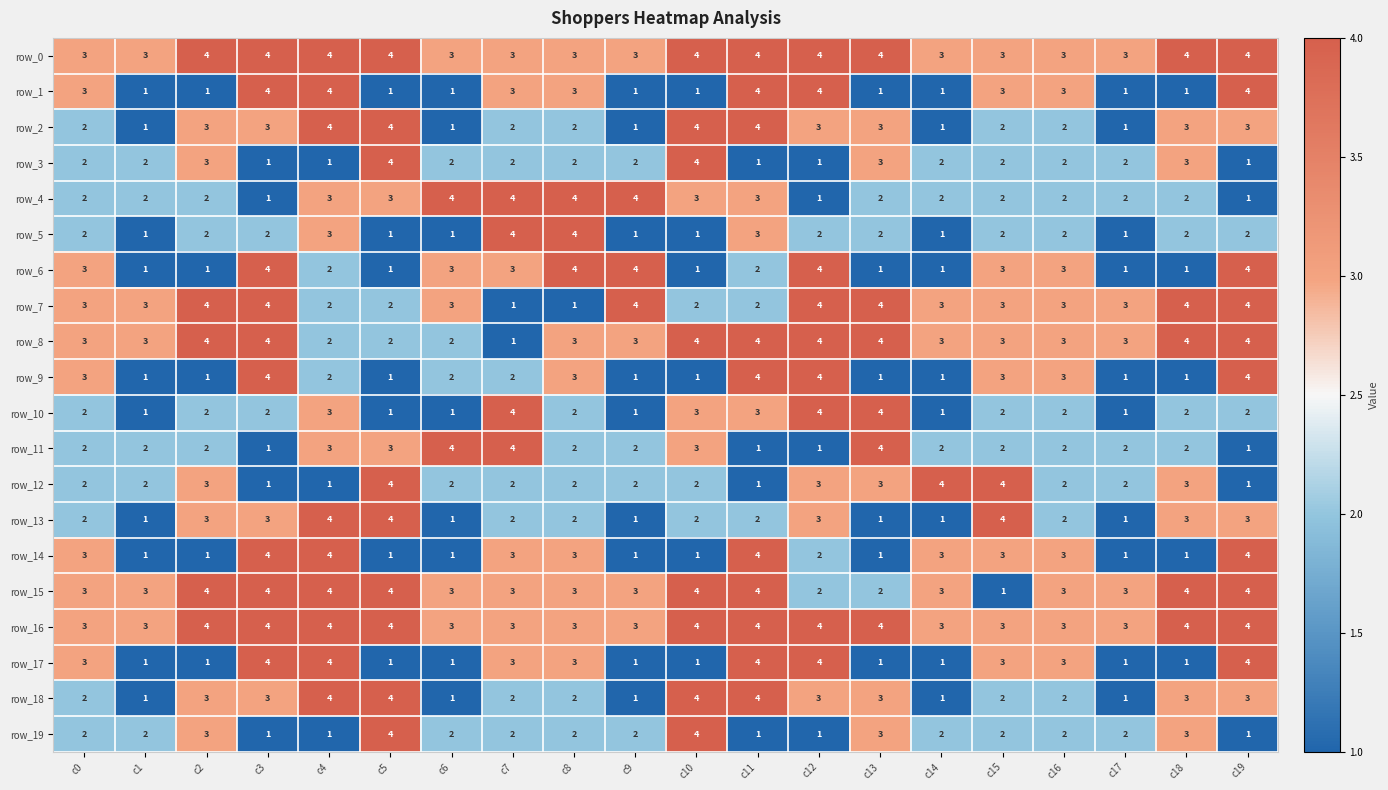

Reading right to left, transcribe all the data shown in this chart.

row_0: 4	4	3	3	3	3	4	4	4	4	3	3	3	3	4	4	4	4	3	3
row_1: 4	1	1	3	3	1	1	4	4	1	1	3	3	1	1	4	4	1	1	3
row_2: 3	3	1	2	2	1	3	3	4	4	1	2	2	1	4	4	3	3	1	2
row_3: 1	3	2	2	2	2	3	1	1	4	2	2	2	2	4	1	1	3	2	2
row_4: 1	2	2	2	2	2	2	1	3	3	4	4	4	4	3	3	1	2	2	2
row_5: 2	2	1	2	2	1	2	2	3	1	1	4	4	1	1	3	2	2	1	2
row_6: 4	1	1	3	3	1	1	4	2	1	4	4	3	3	1	2	4	1	1	3
row_7: 4	4	3	3	3	3	4	4	2	2	4	1	1	3	2	2	4	4	3	3
row_8: 4	4	3	3	3	3	4	4	4	4	3	3	1	2	2	2	4	4	3	3
row_9: 4	1	1	3	3	1	1	4	4	1	1	3	2	2	1	2	4	1	1	3
row_10: 2	2	1	2	2	1	4	4	3	3	1	2	4	1	1	3	2	2	1	2
row_11: 1	2	2	2	2	2	4	1	1	3	2	2	4	4	3	3	1	2	2	2
row_12: 1	3	2	2	4	4	3	3	1	2	2	2	2	2	4	1	1	3	2	2
row_13: 3	3	1	2	4	1	1	3	2	2	1	2	2	1	4	4	3	3	1	2
row_14: 4	1	1	3	3	3	1	2	4	1	1	3	3	1	1	4	4	1	1	3
row_15: 4	4	3	3	1	3	2	2	4	4	3	3	3	3	4	4	4	4	3	3
row_16: 4	4	3	3	3	3	4	4	4	4	3	3	3	3	4	4	4	4	3	3
row_17: 4	1	1	3	3	1	1	4	4	1	1	3	3	1	1	4	4	1	1	3
row_18: 3	3	1	2	2	1	3	3	4	4	1	2	2	1	4	4	3	3	1	2
row_19: 1	3	2	2	2	2	3	1	1	4	2	2	2	2	4	1	1	3	2	2